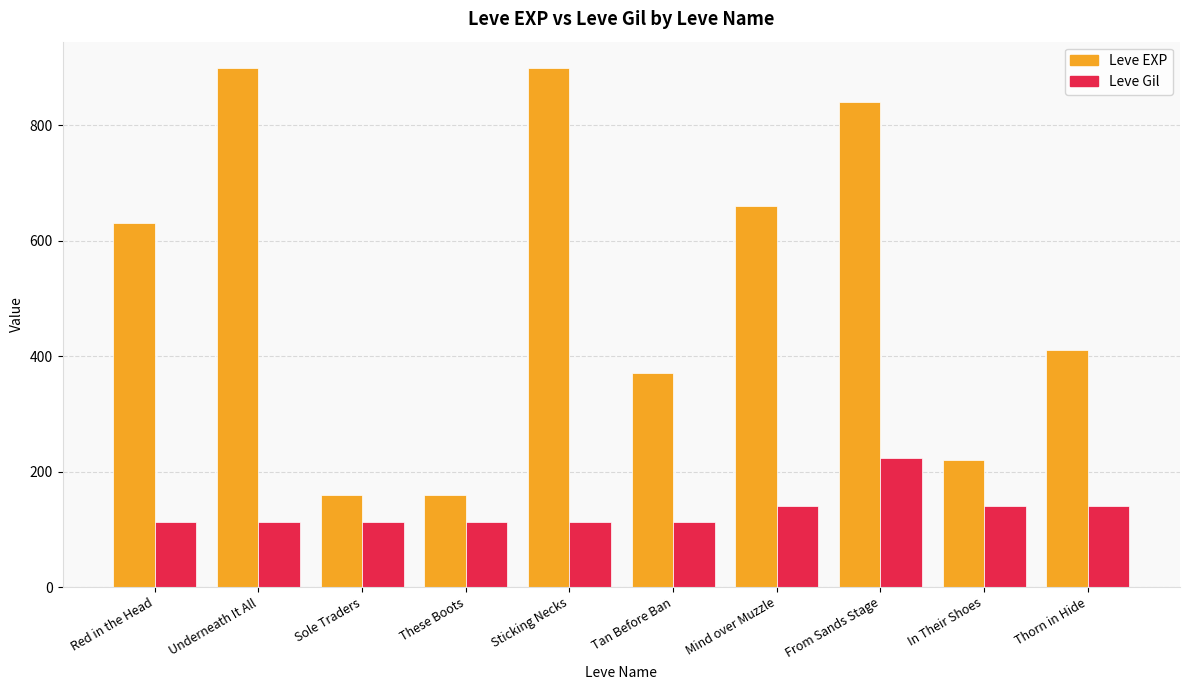

What is the label of the 8th bar from the left?

From Sands Stage